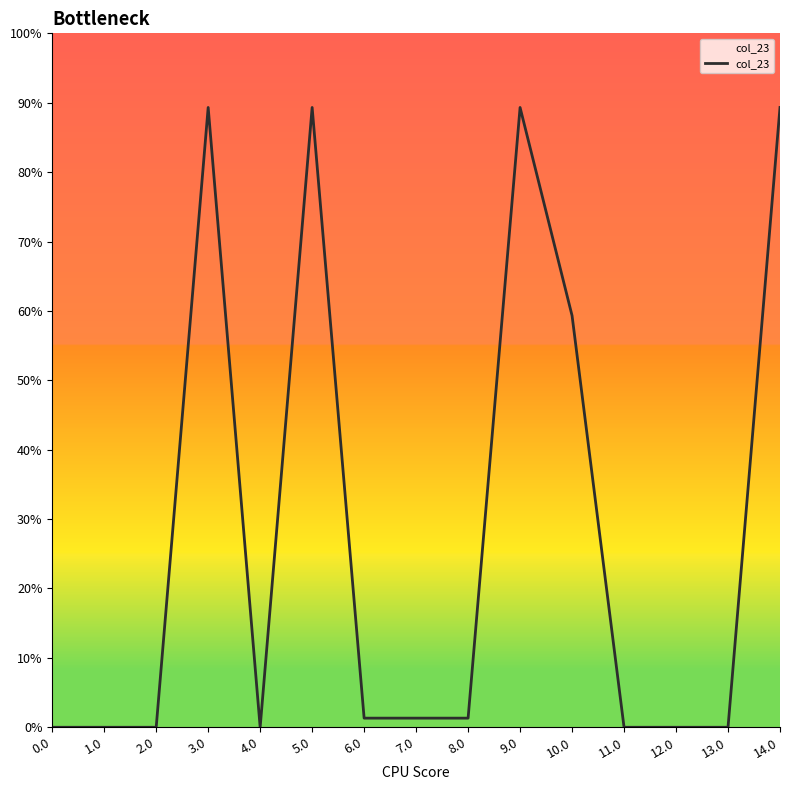

Rank the categories by value from highest to lowest.

9.0, 14.0, 3.0, 5.0, 10.0, 7.0, 8.0, 6.0, 0.0, 1.0, 2.0, 4.0, 11.0, 12.0, 13.0